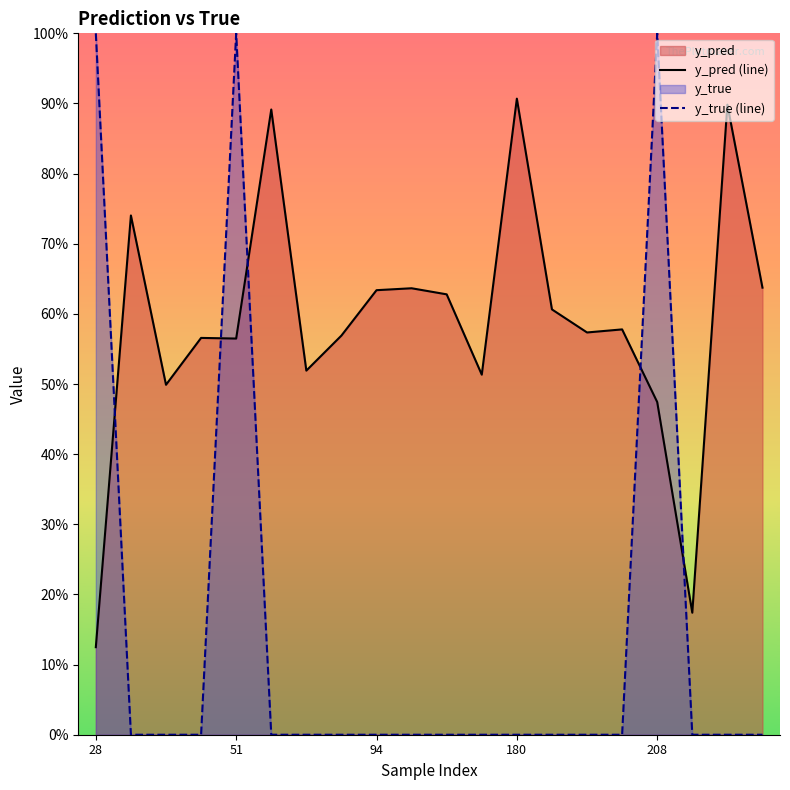

Rank the series at 13 from highest to lowest value.

y_pred (line), y_true (line)